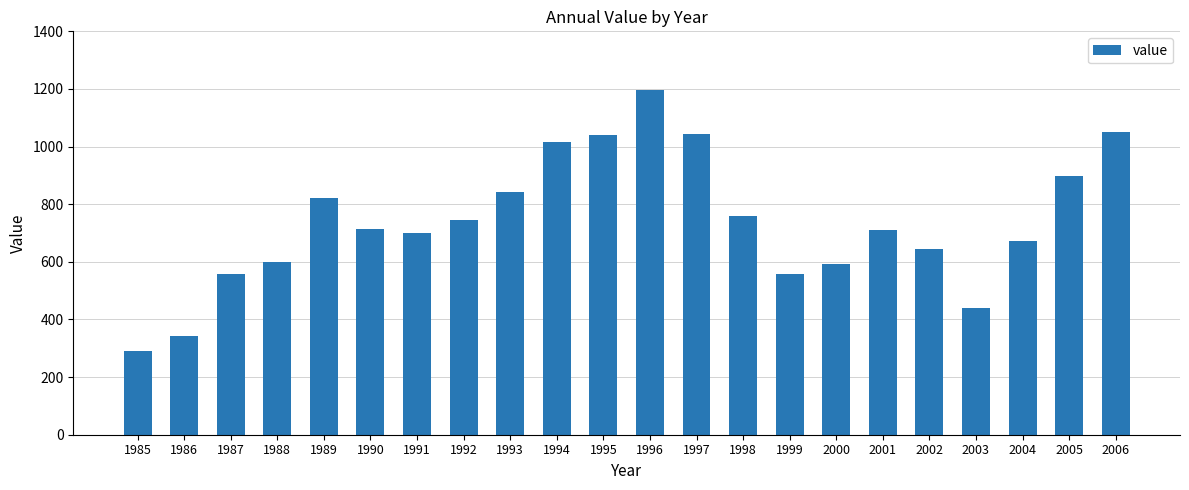

Approximately how many times larger is the value at 1994 compared to 1986?

3.0